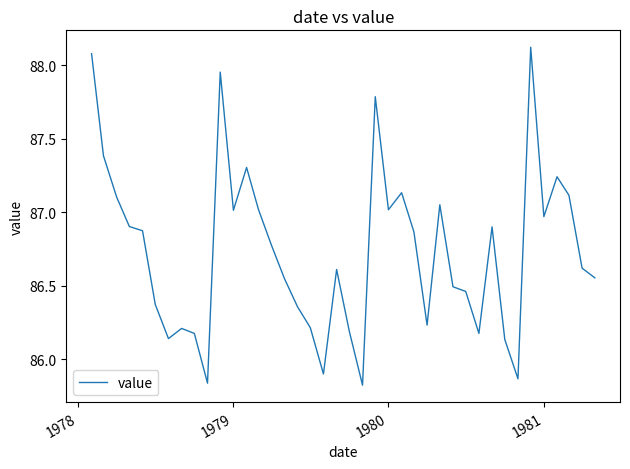

What is the difference between the maximum and minimum values?

2.3